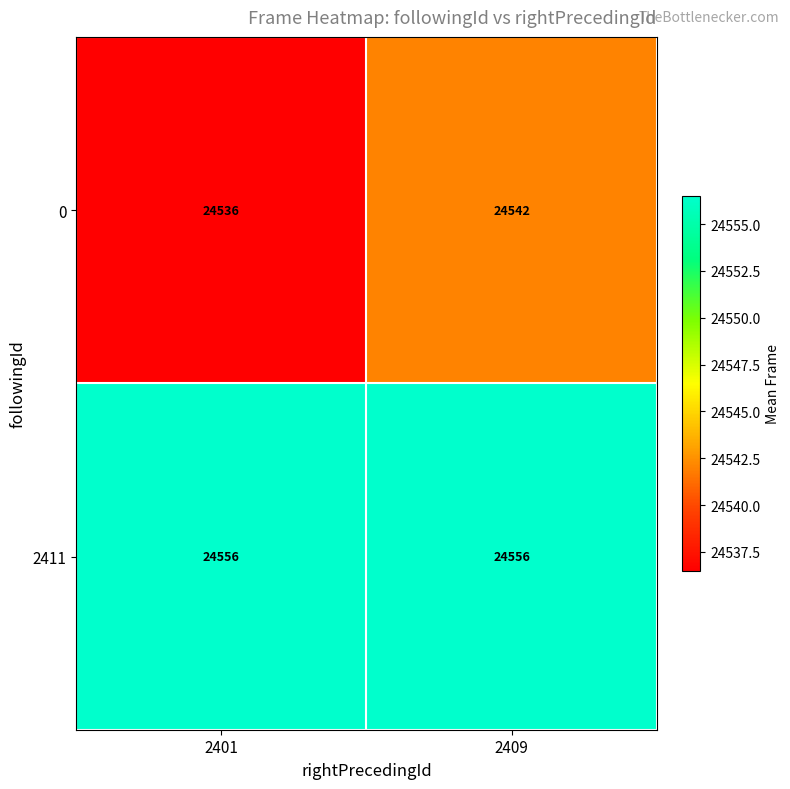

What is the sum of the 2411 values at 2401 and 2409?

49112